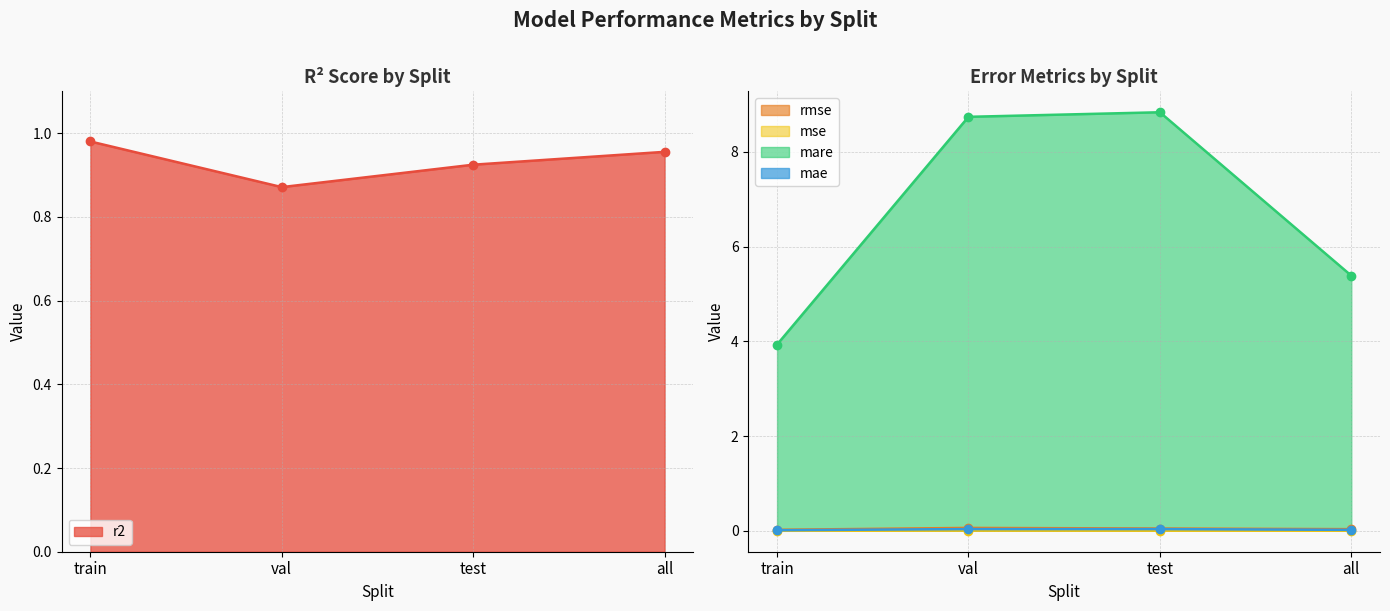

Reading right to left, what are all the values shown in this chart?

r2: 1.0	0.9	0.9	1.0
rmse: 0.0	0.0	0.1	0.0
mse: 0.0	0.0	0.0	0.0
mare: 5.4	8.8	8.7	3.9
mae: 0.0	0.0	0.0	0.0